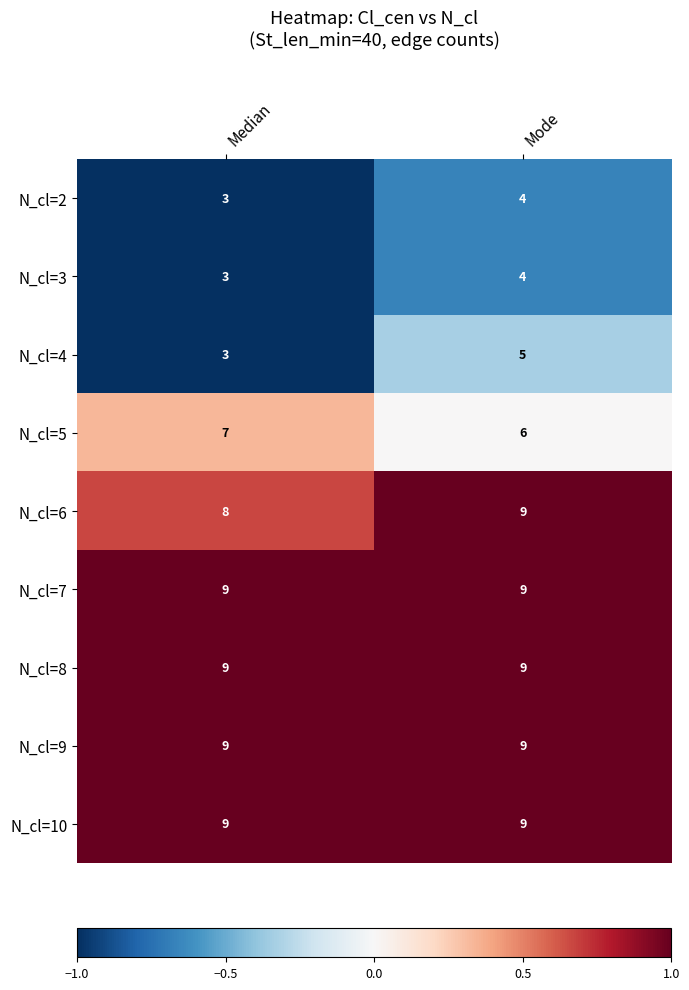

At which category is the sum across all series the highest?

Mode